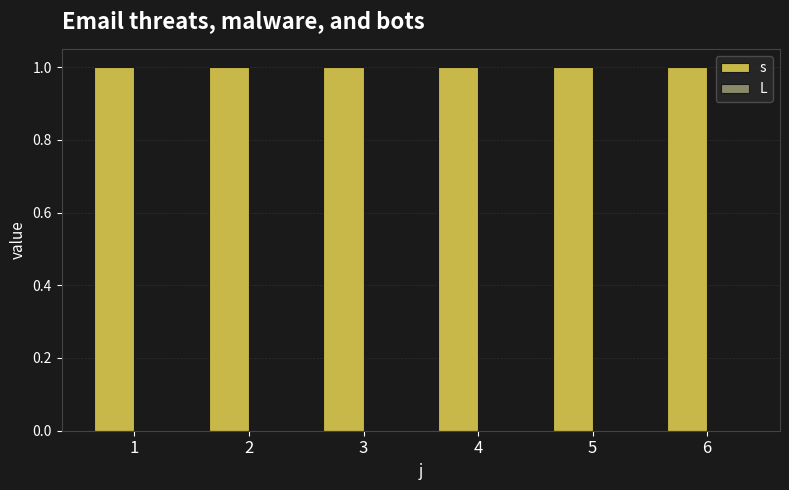

List the series in order of their peak value, lowest first.

L, s